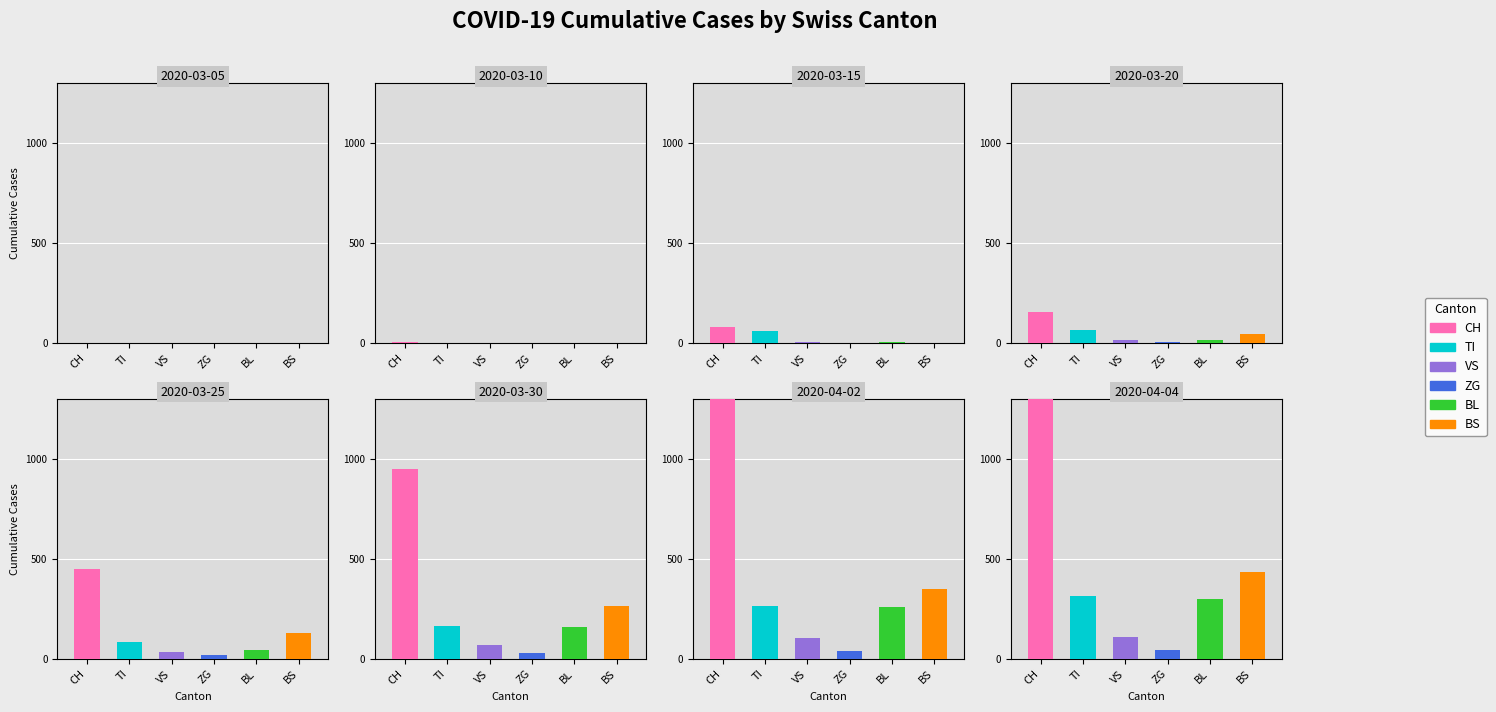

Read the CH value at 34, to the nearest 50.

950